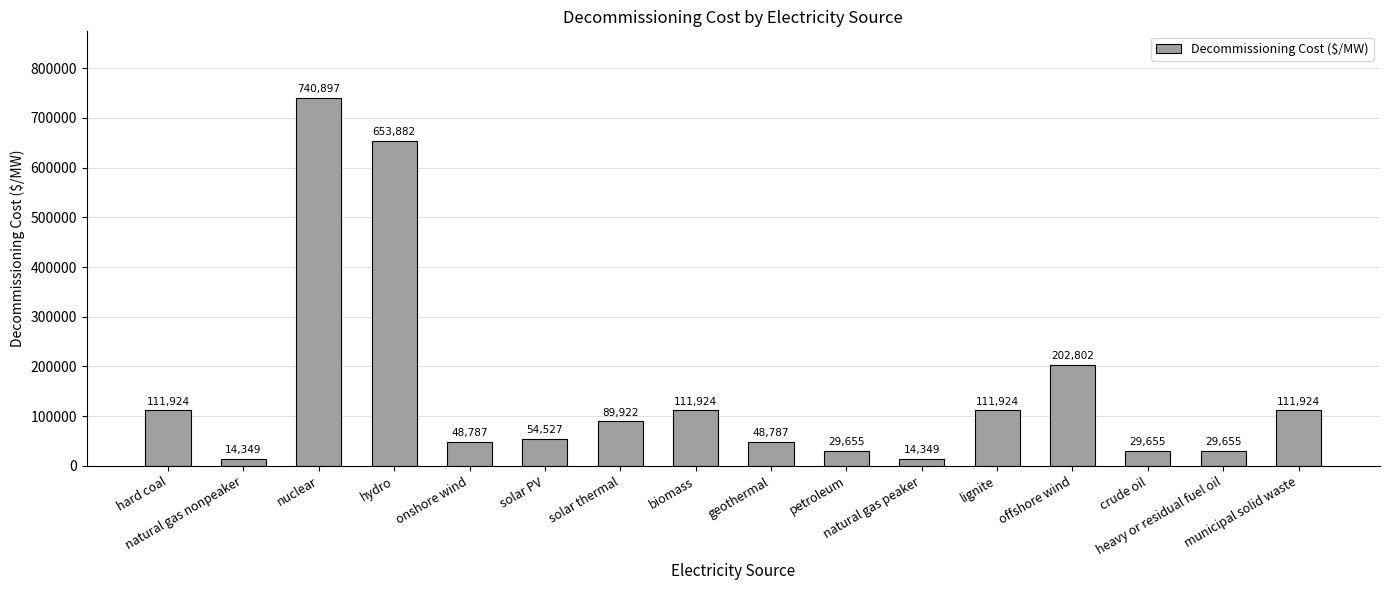

At which label is the value closest to 377623?

offshore wind